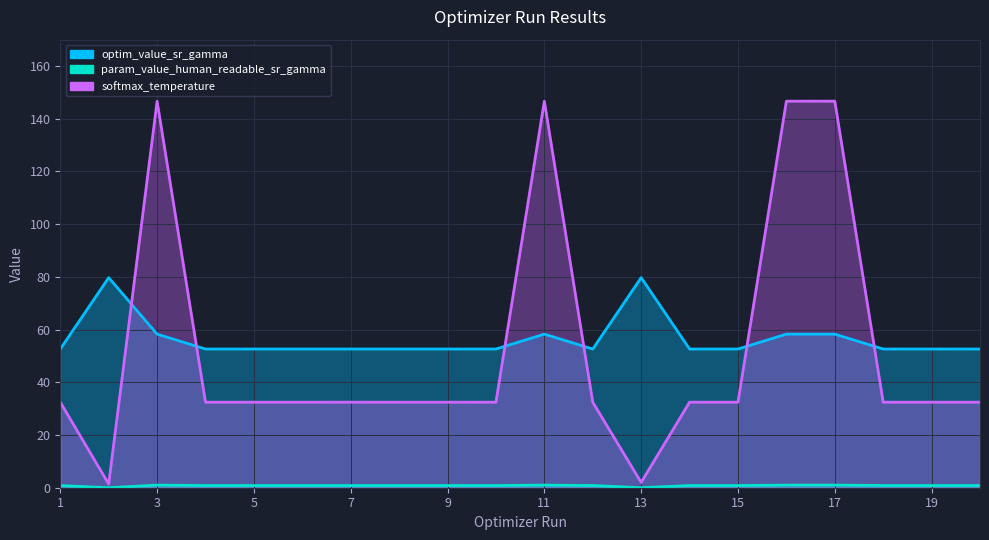

True or false: softmax_temperature and param_value_human_readable_sr_gamma cross at least once.

False